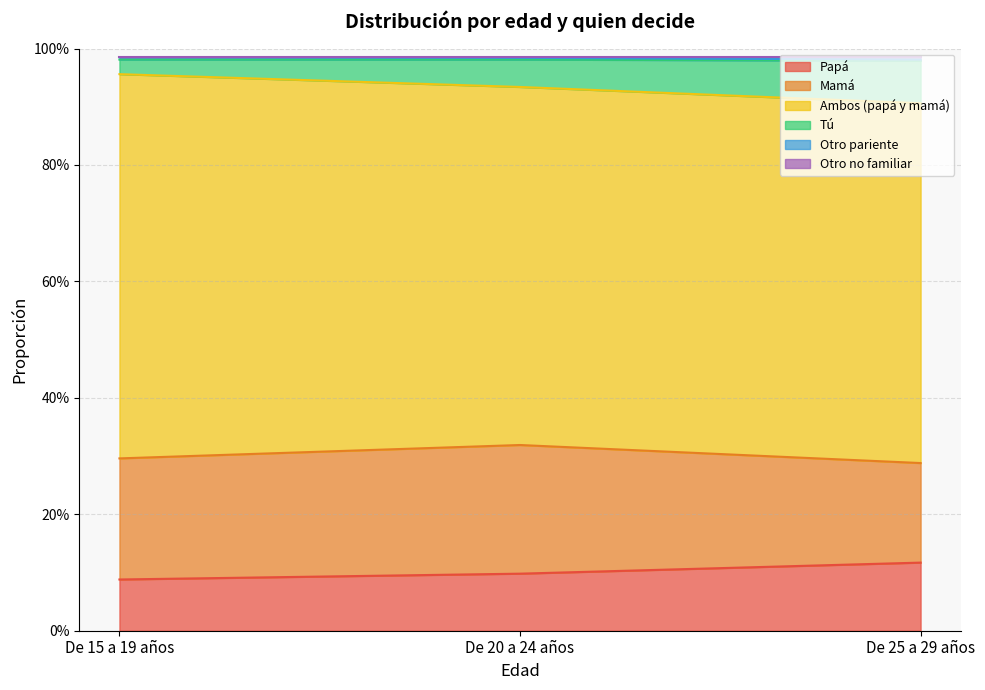

Does the chart display data point markers on the line(s)?

No